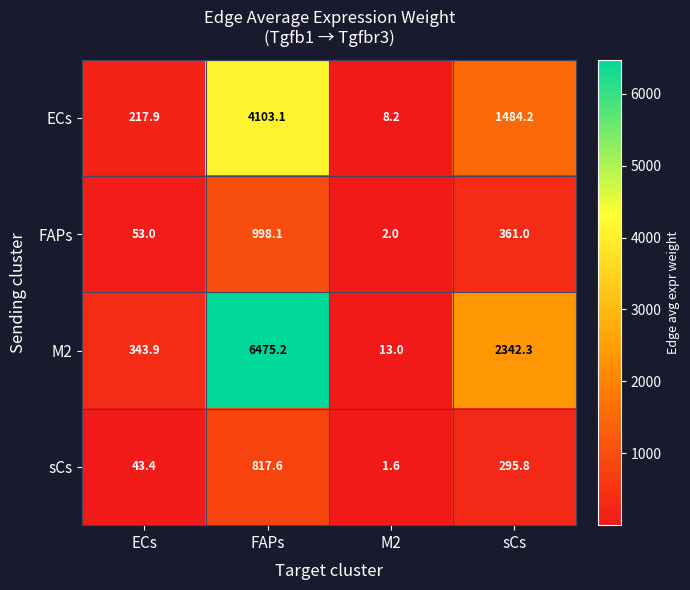

Between ECs and sCs, which series saw the biggest shift?

M2